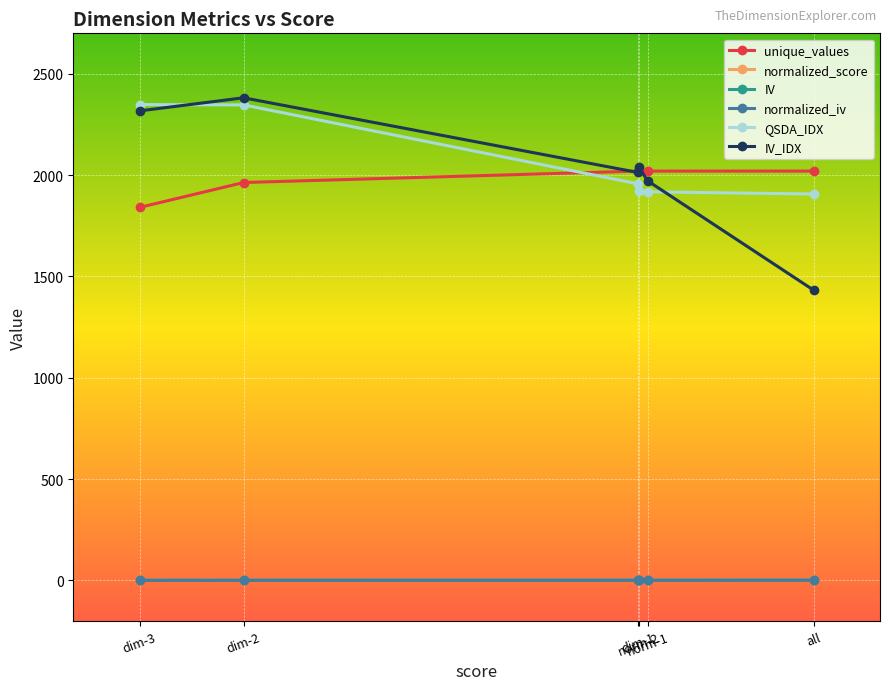

What is the label of the 3rd point from the right?

norm-2